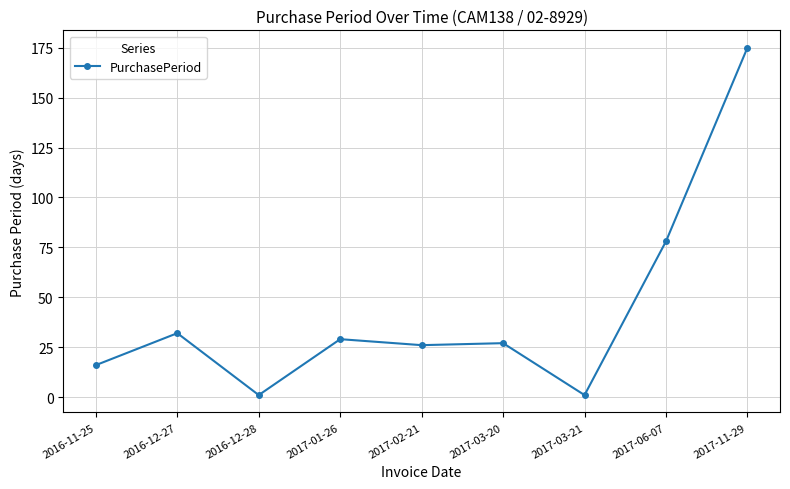

What is the difference between the values at 2017-03-21 and 2016-11-25?

15